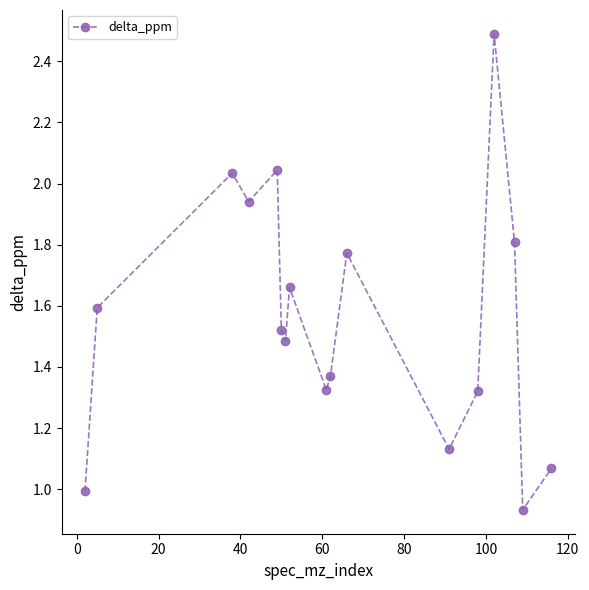

What is the maximum value shown in the chart?

2.5